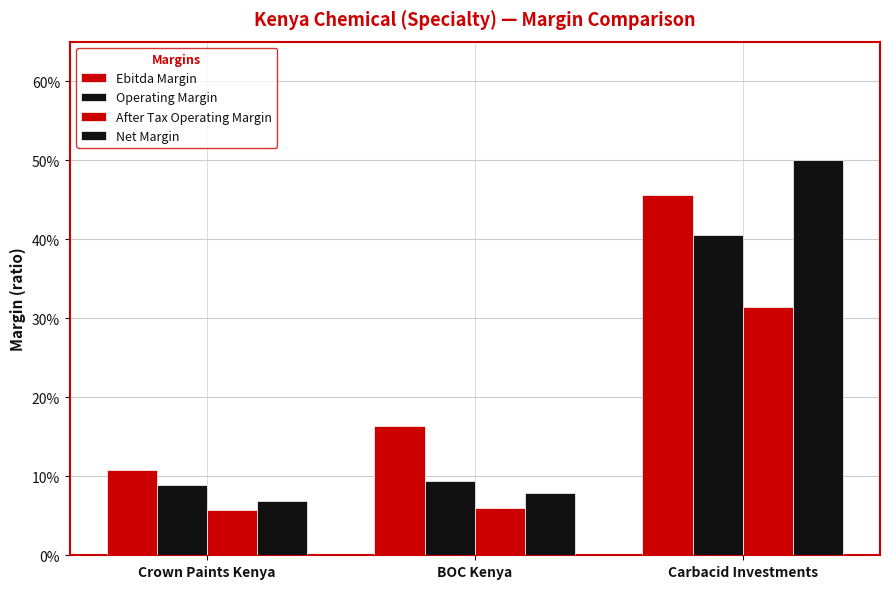

Does the chart contain any negative values?

No